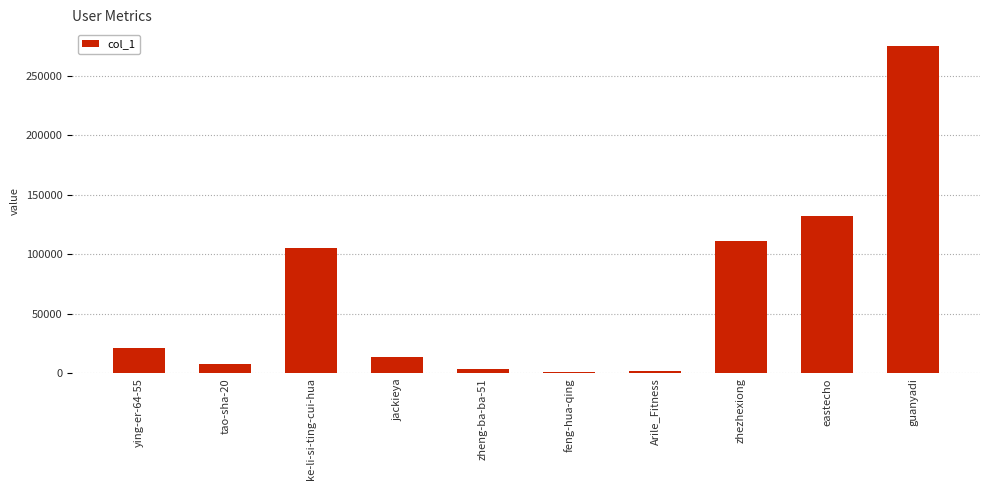

Where is the data nearest to the value 138455?

eastecho